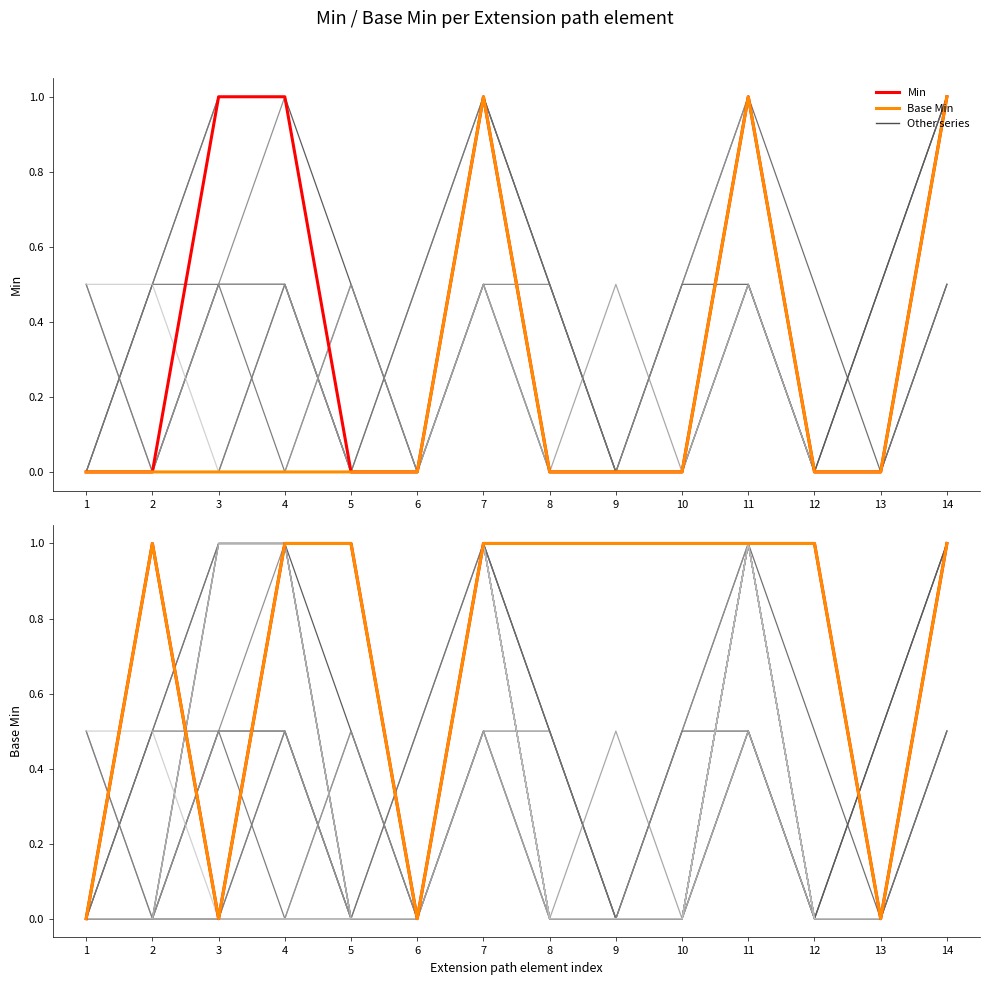

True or false: Min and Base Min intersect in this chart.

False